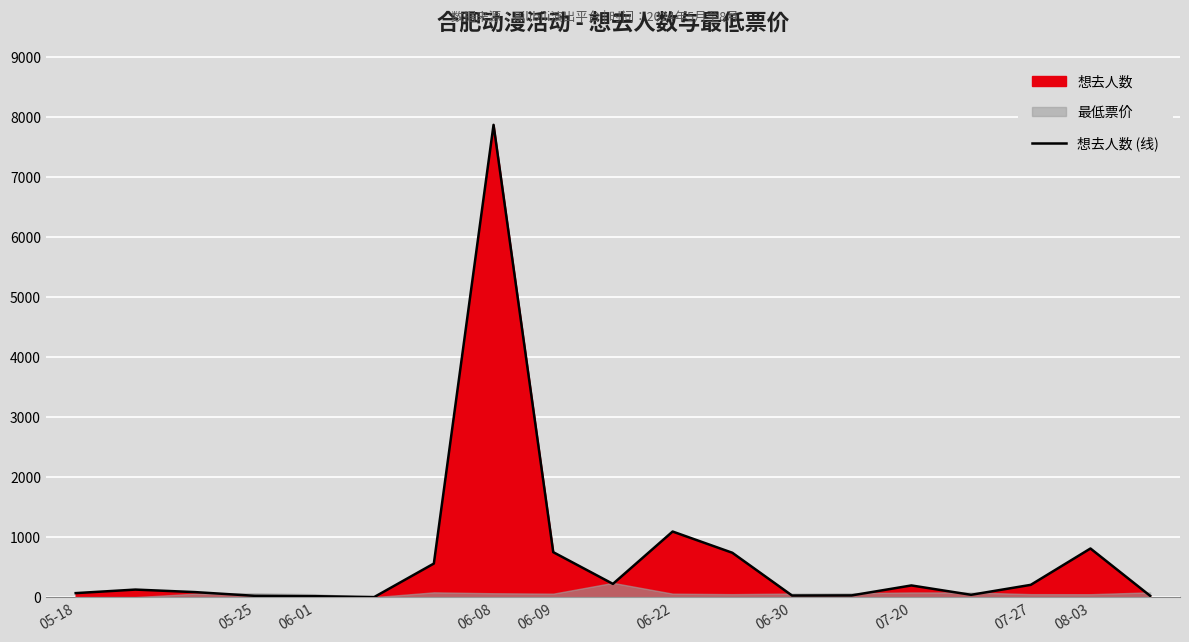

True or false: there are more than 1 points higher than both neighbors.

True